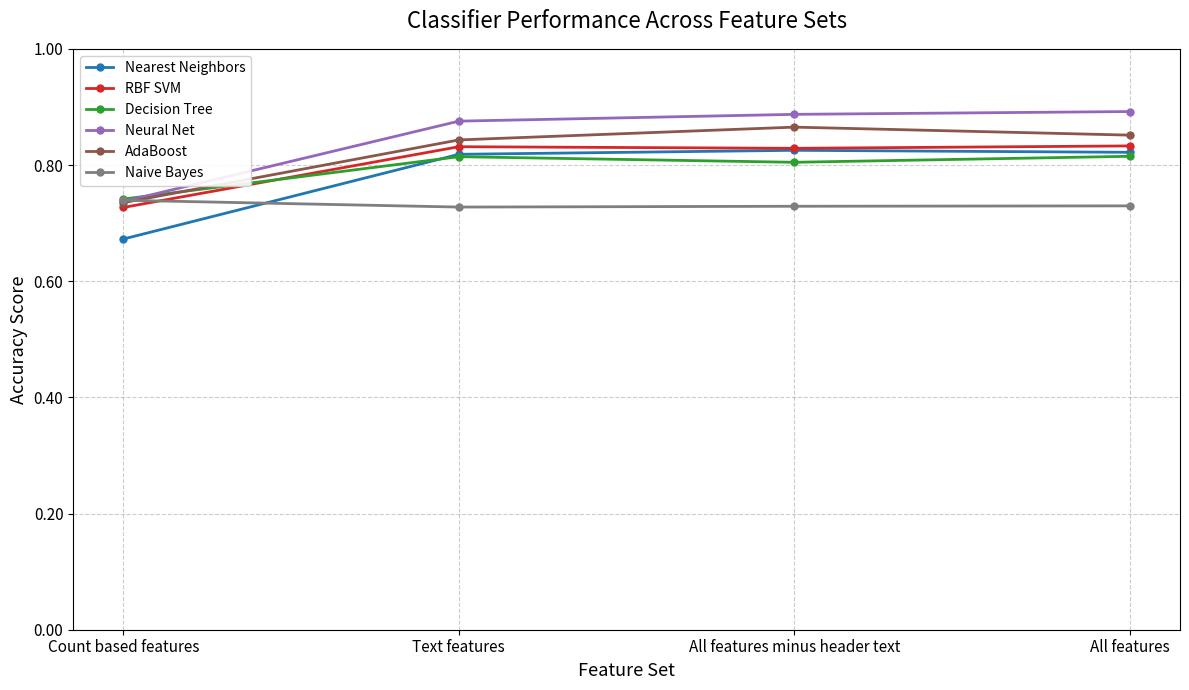

True or false: Nearest Neighbors and Neural Net cross at least once.

False